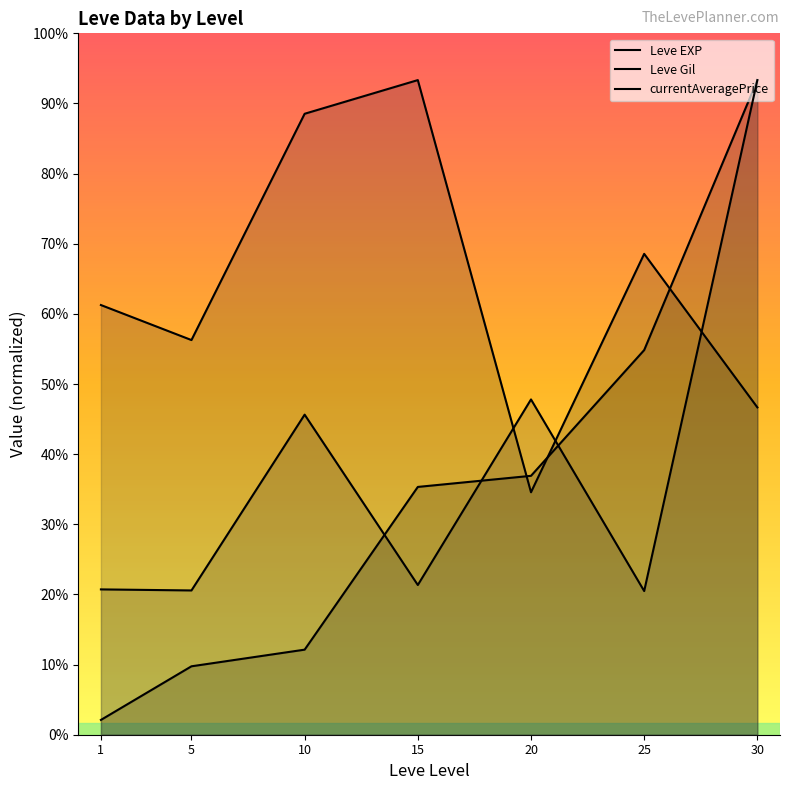

What is the difference between the maximum and second lowest values in the Leve Gil series?

14000.0